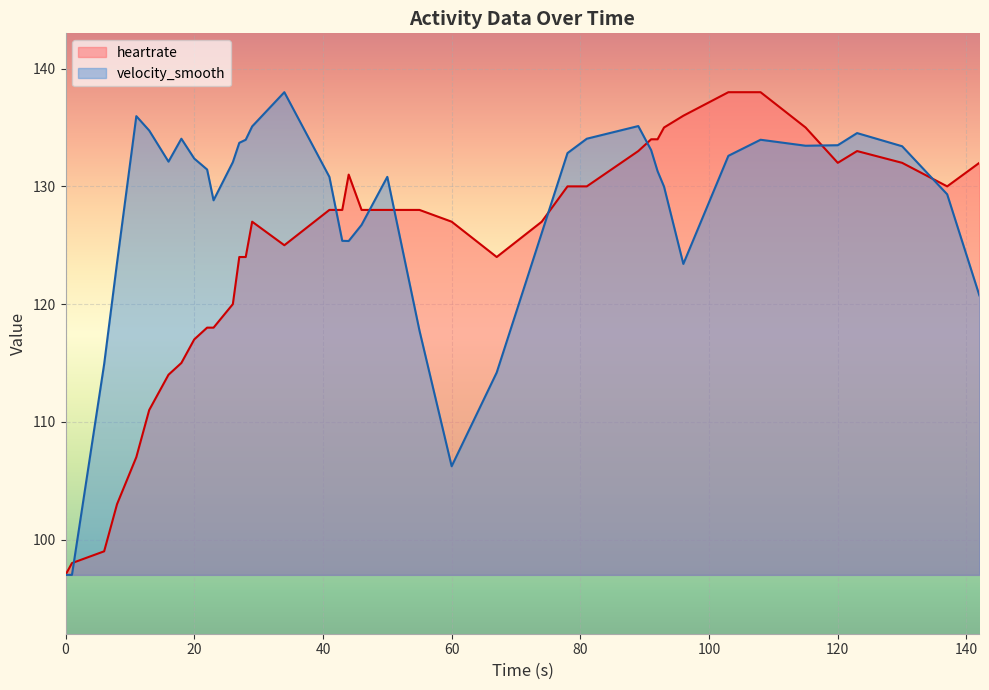

List the series in order of their peak value, highest first.

heartrate, velocity_smooth